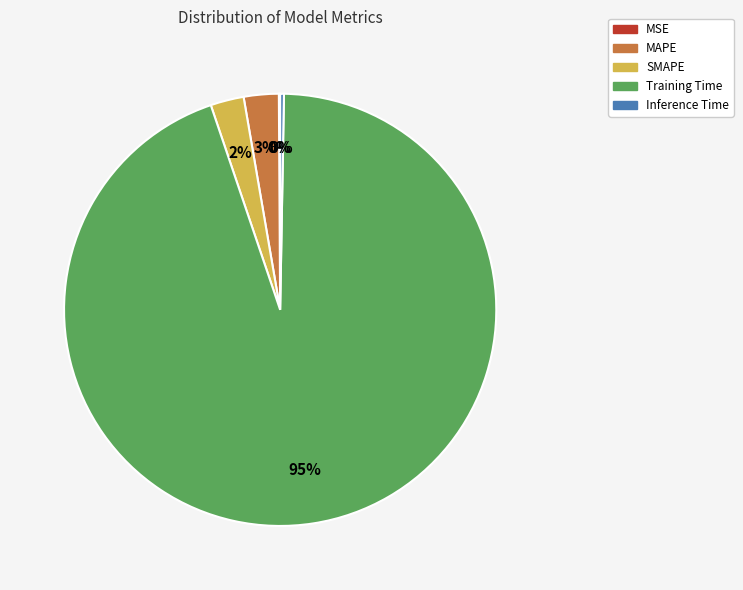

Which slice is the largest?

Training Time